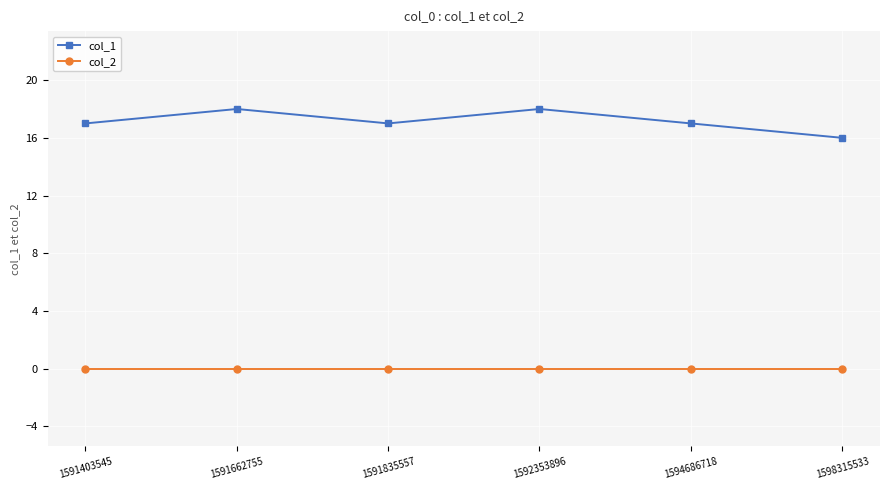

Where is the first local maximum for col_1?

1591662755